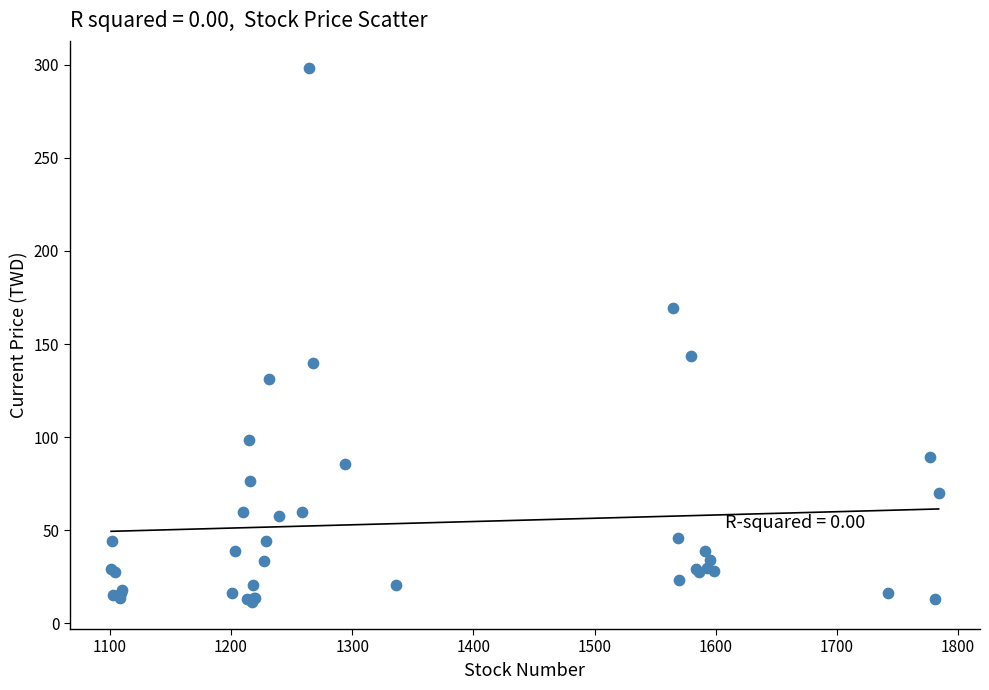

What Y value in the scatter plot is closest to 154?

143.5